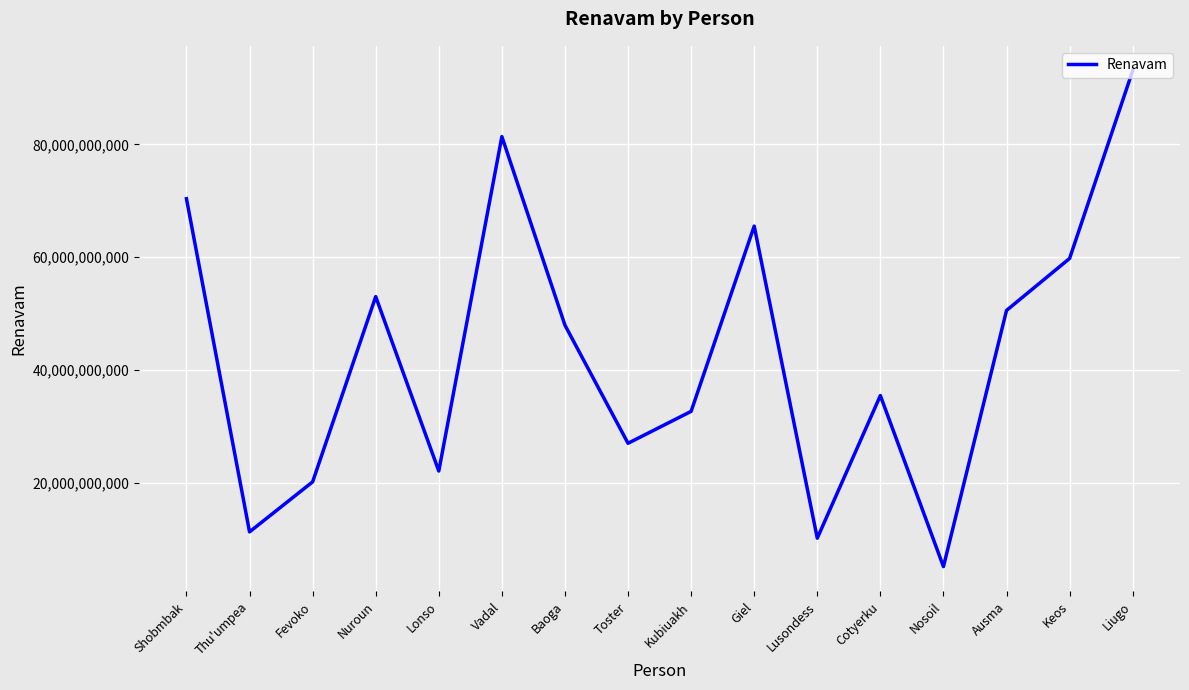

How many interior local peaks (higher than both neighbors) does the data have?

4